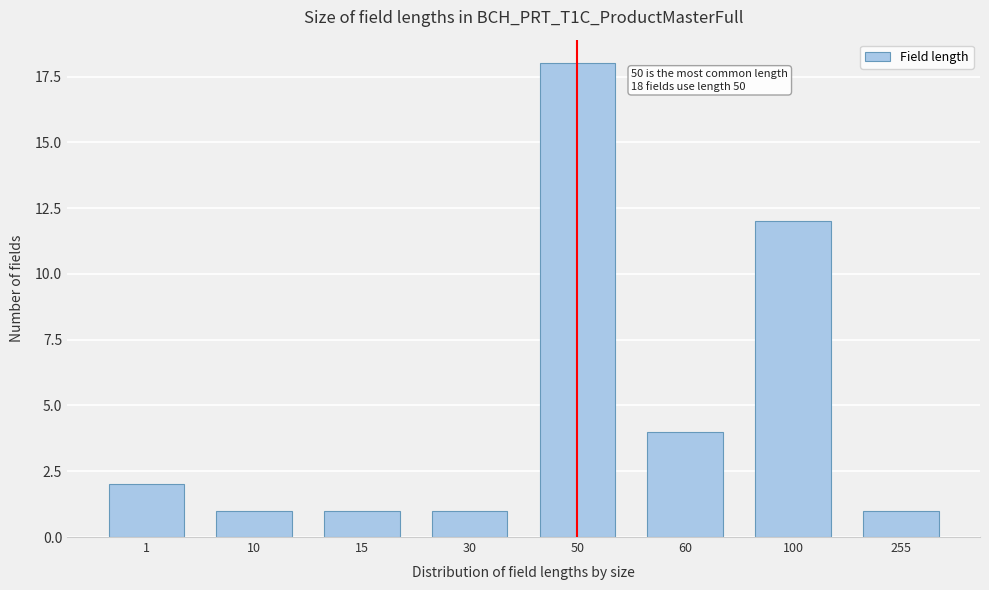

Reading left to right, what are all the values shown in this chart?

2	1	1	1	18	4	12	1